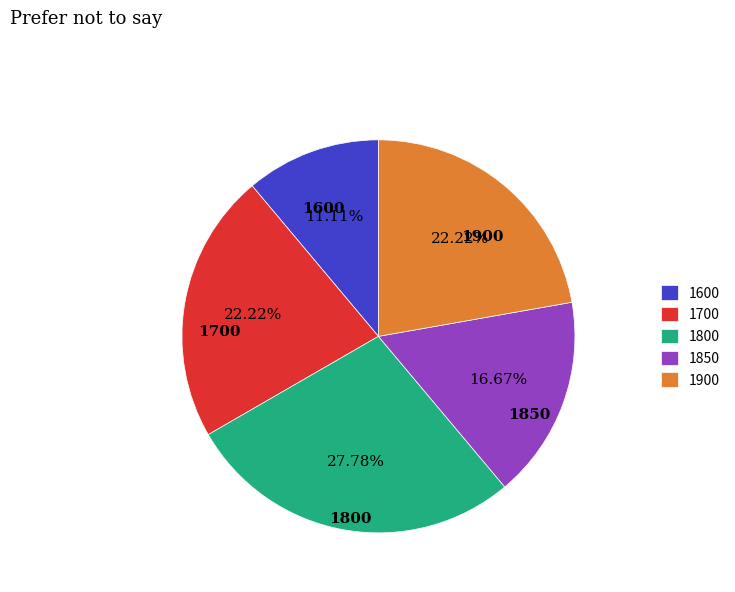

What percentage do 1800 and 1900 together represent?

50.0%